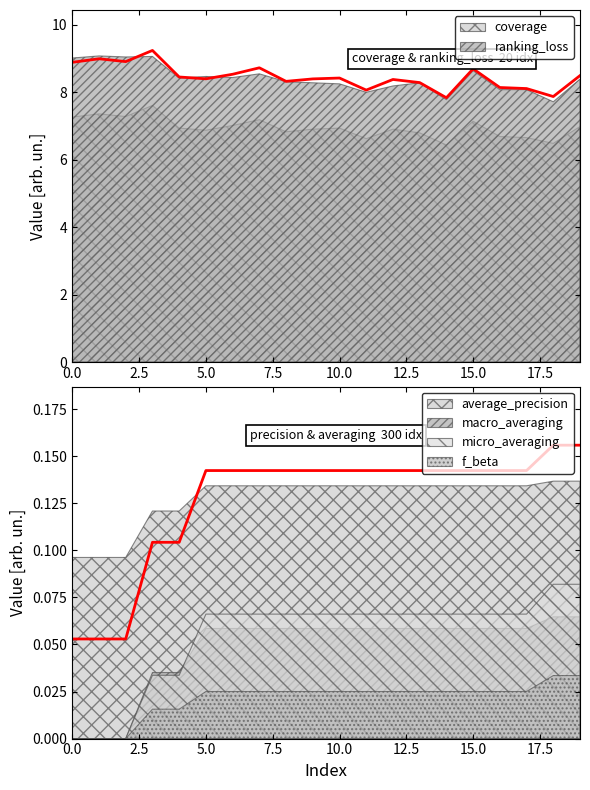

Which series has the largest range (max minus min)?

ranking_loss